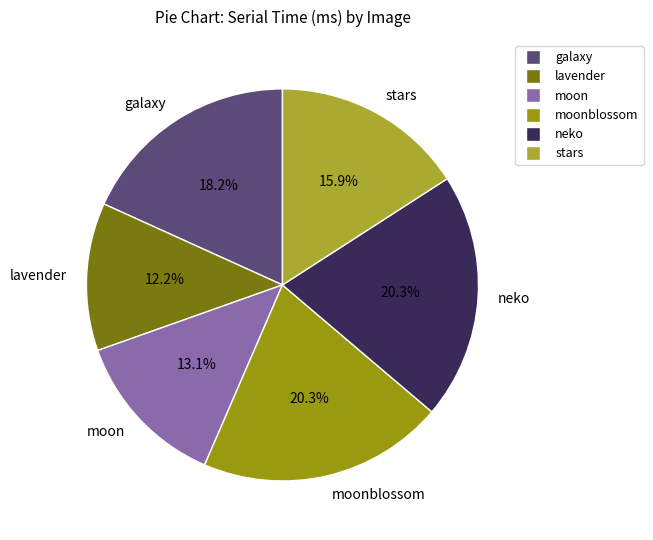

Count the number of slices in the pie.

6